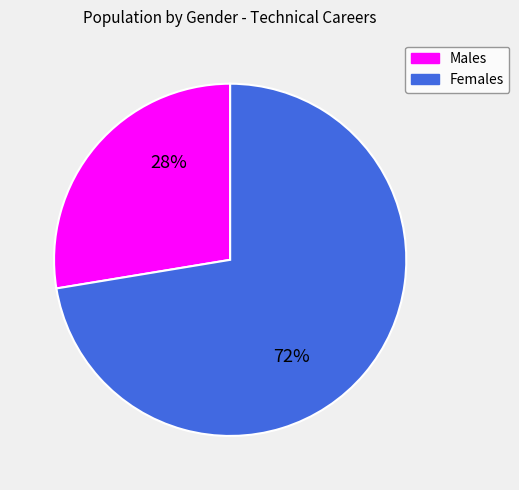

Do Females and Males together represent more than half of the pie?

Yes